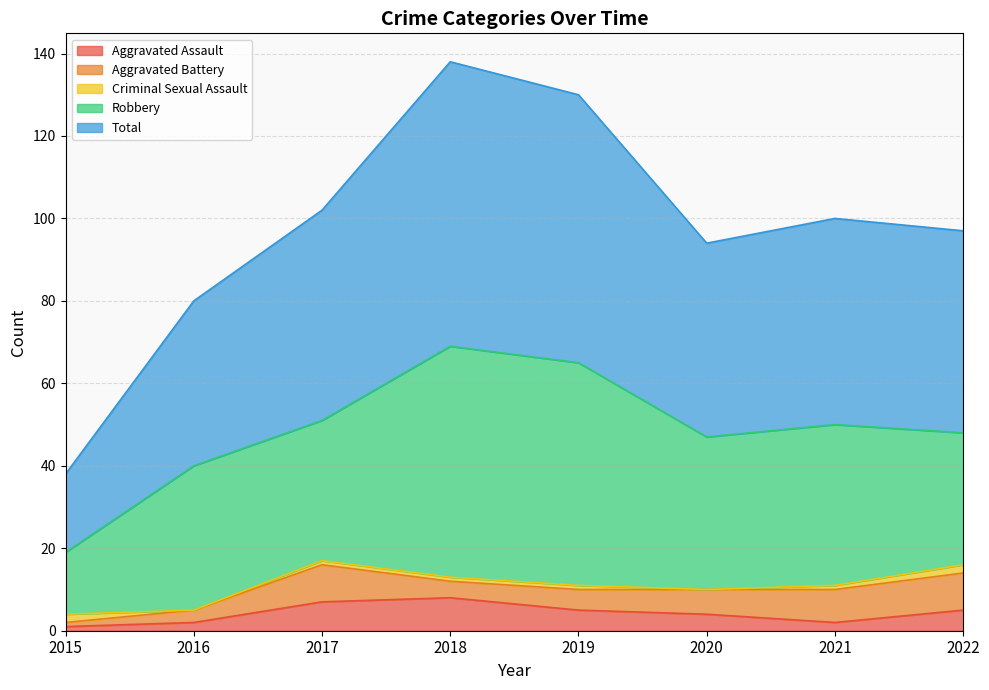

Does the chart display data point markers on the line(s)?

No